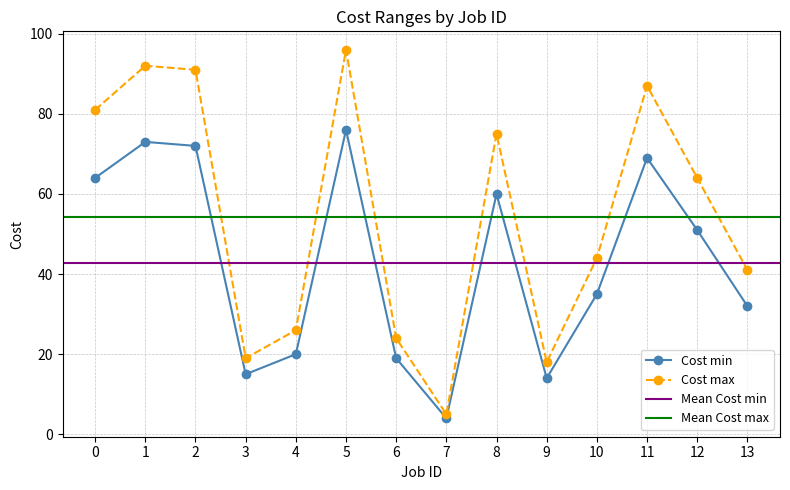

True or false: Cost max has more than 2 interior local peaks.

True